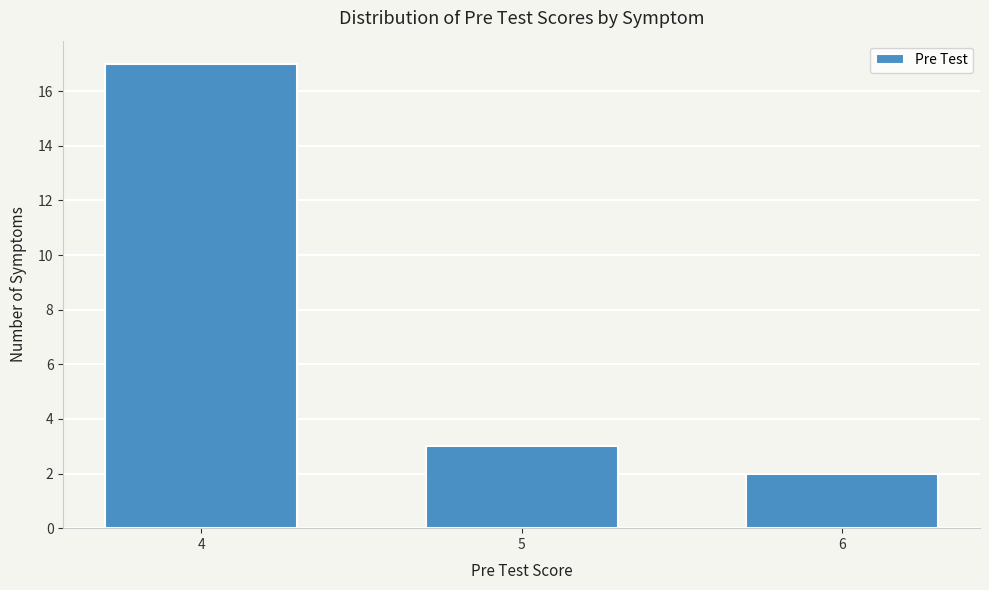

Reading left to right, list all the values displayed in this chart.

17	3	2